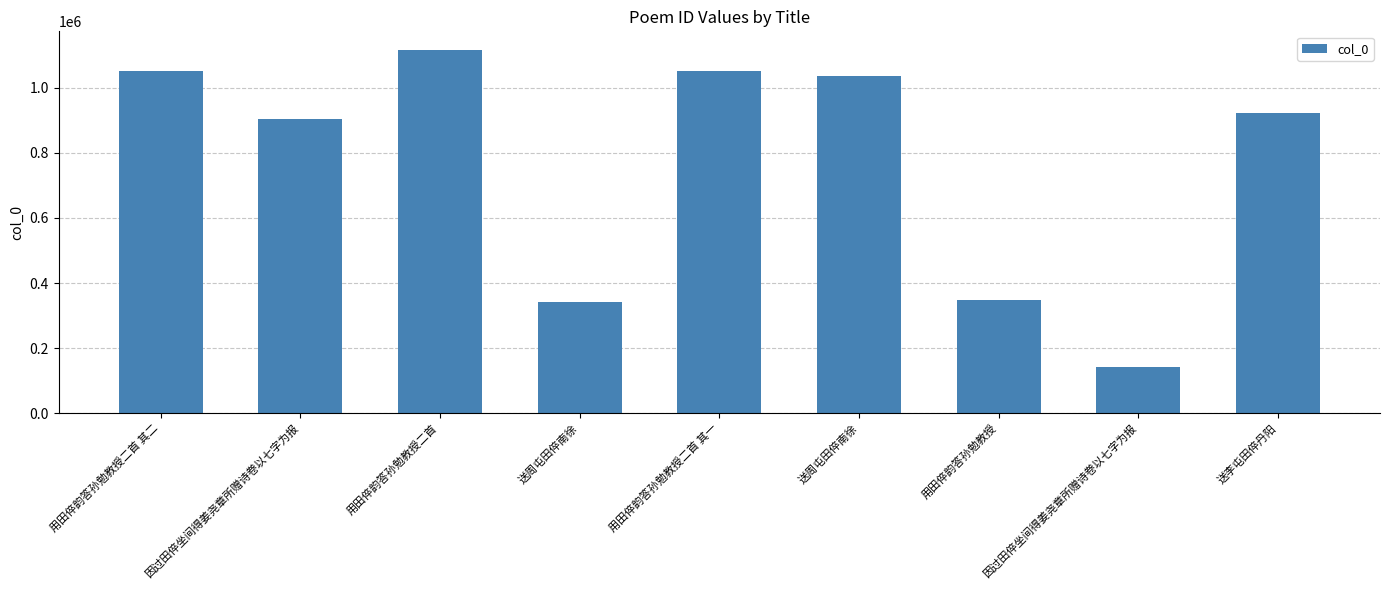

What is the change in value from 用田倅韵答孙勉教授二首 其二 to 送李屯田倅丹阳?

-129683